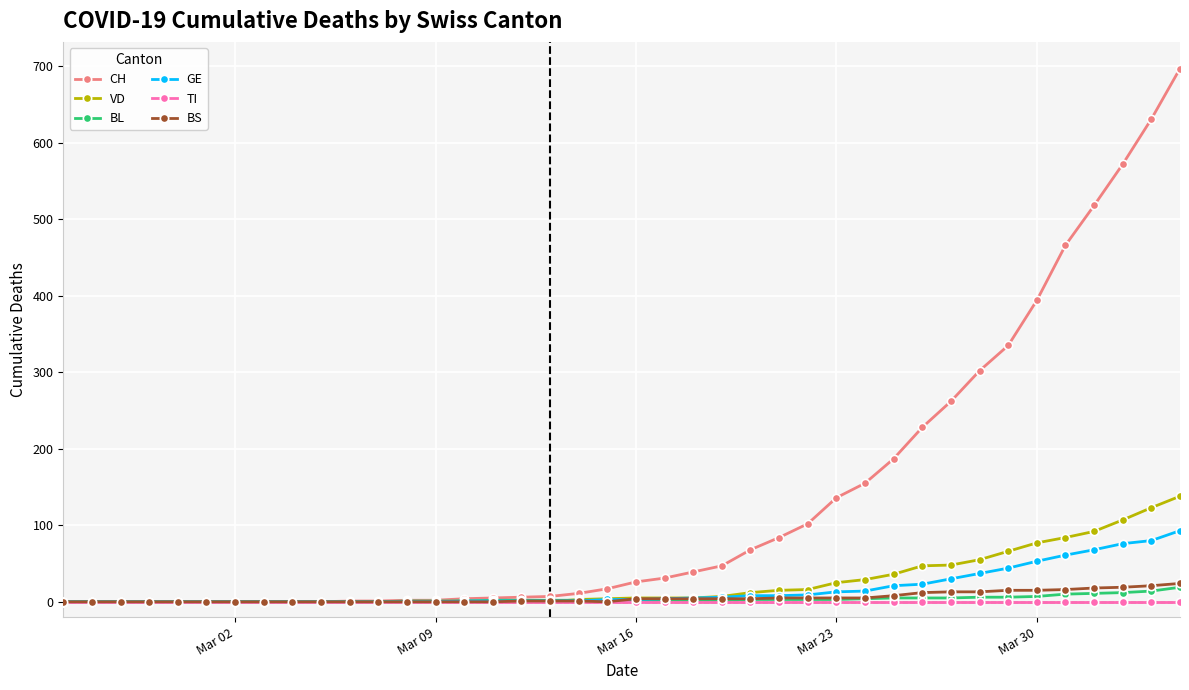

What is the greatest value displayed?

697